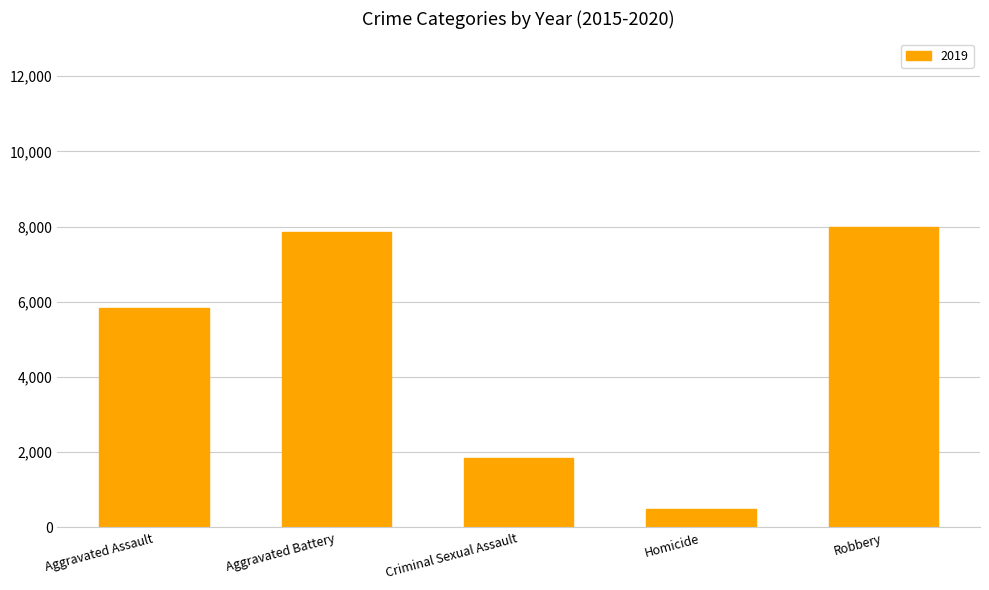

Which has a higher value, Criminal Sexual Assault or Homicide?

Criminal Sexual Assault